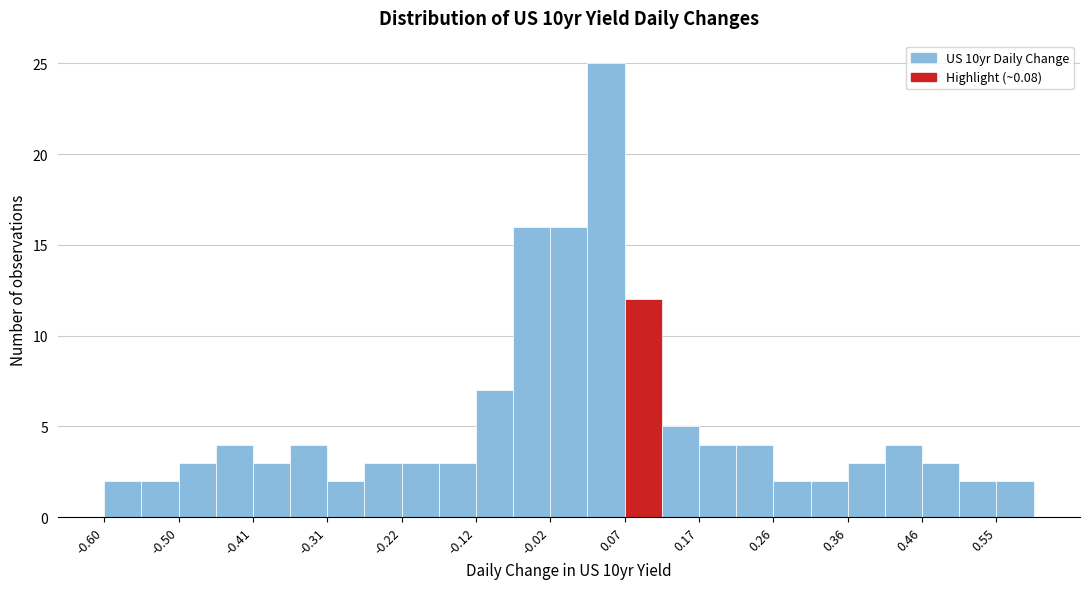

How tall is the bar that spans 0.456 to 0.504 on the x-axis? Neither the bar edges nor the heights are printed on the chart, so give them approximately, as read against the axes.

3